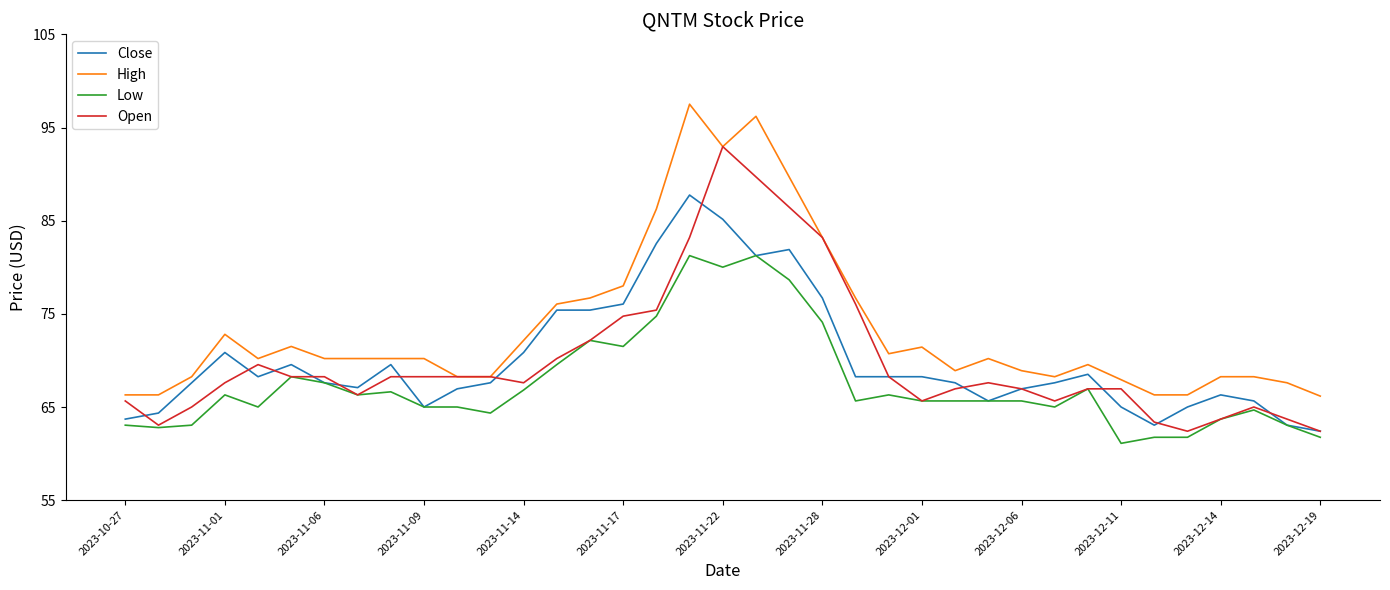

True or false: High and Low cross at least once.

False